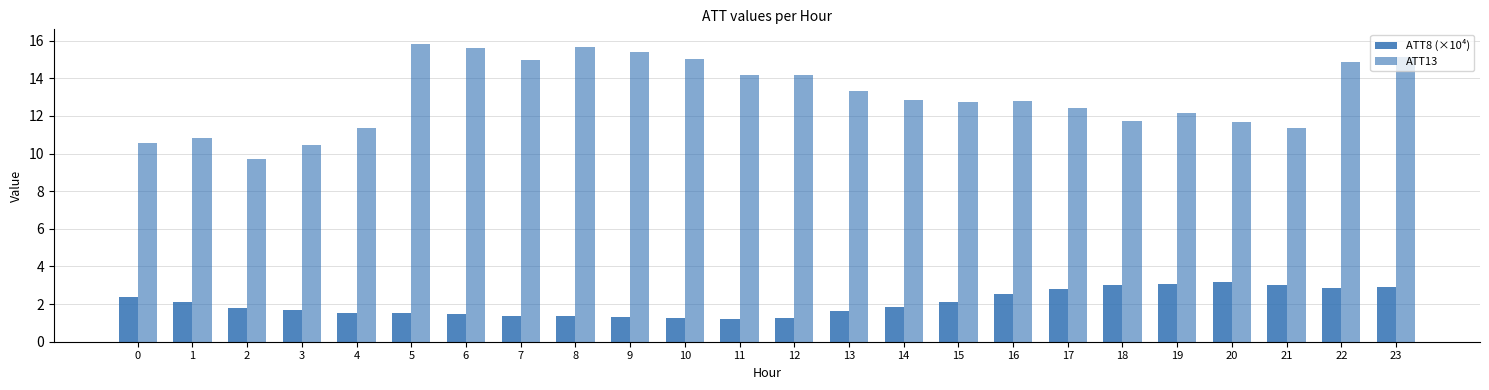

What is the average value of the ATT13 series?

13.1